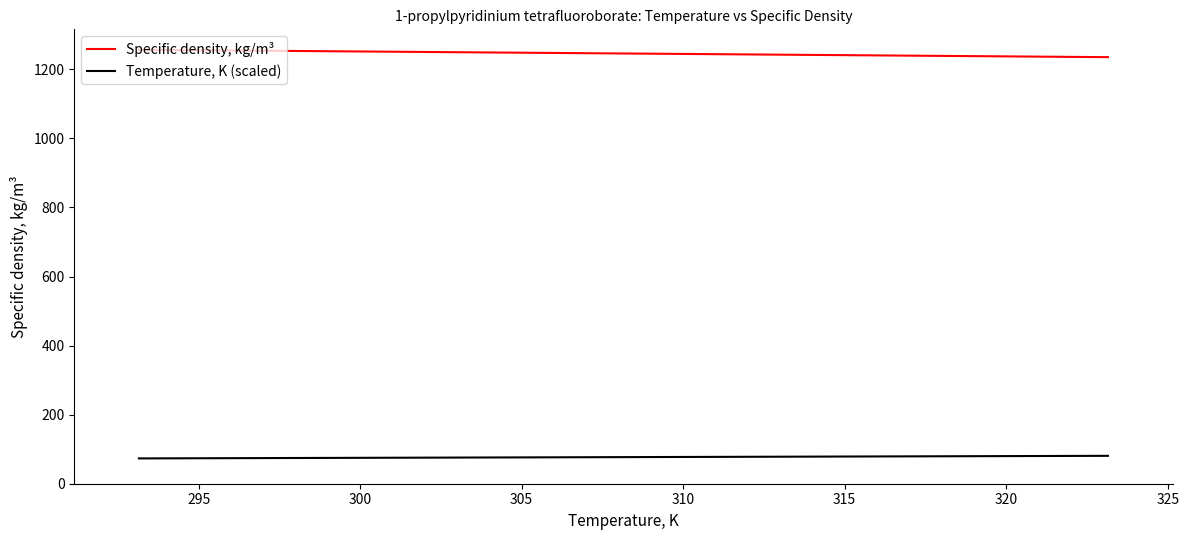

True or false: Specific density, kg/m³ and Temperature, K (scaled) intersect in this chart.

False